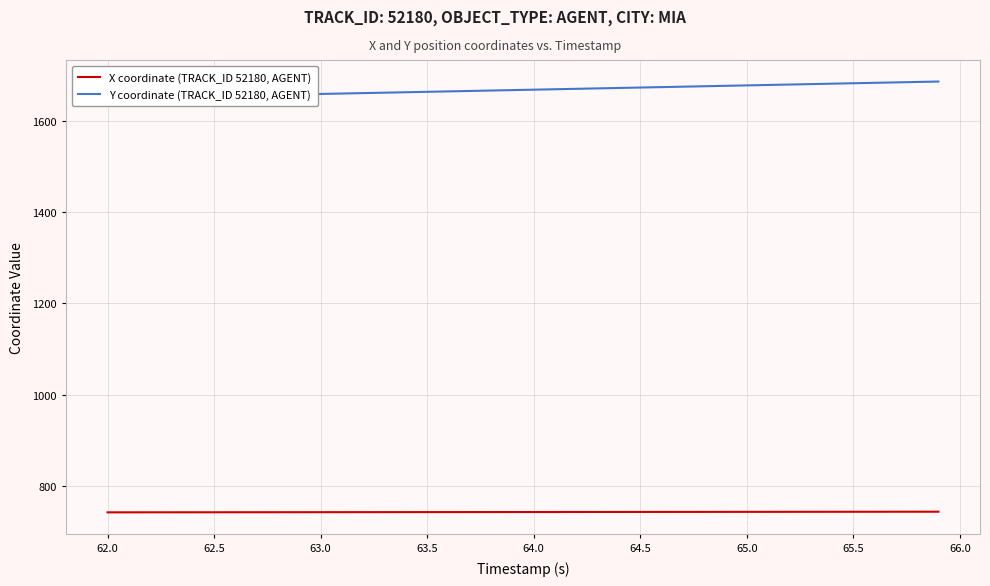

How many values in the X coordinate (TRACK_ID 52180, AGENT) series are below 742?

4